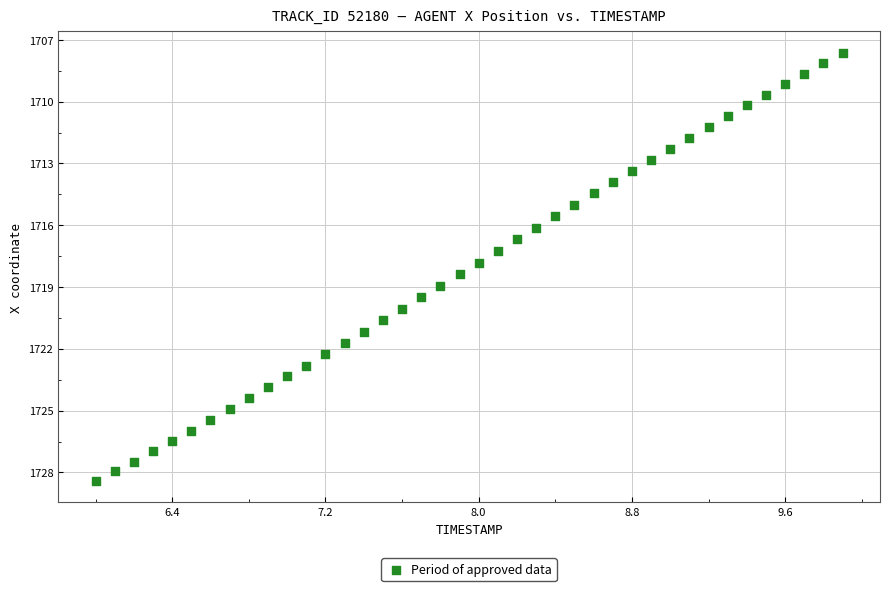

What is the range of Y values (max minus min)?

20.8